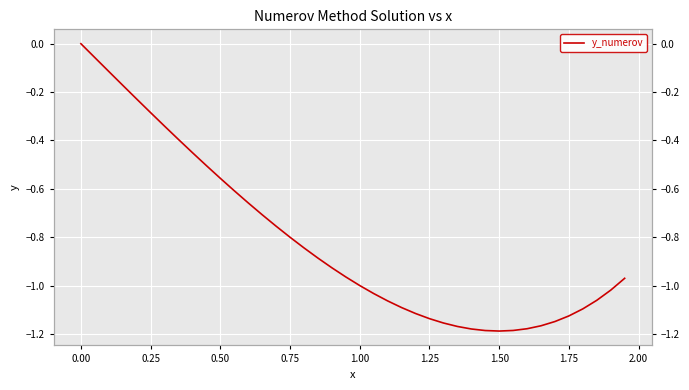

True or false: the data has more than 2 interior local peaks.

False